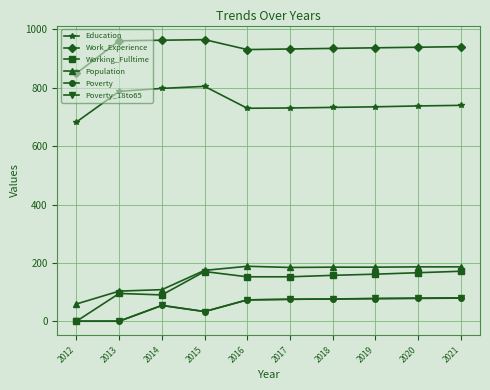

What is the value of the Poverty_18to65 point at the 5th from the left?

74